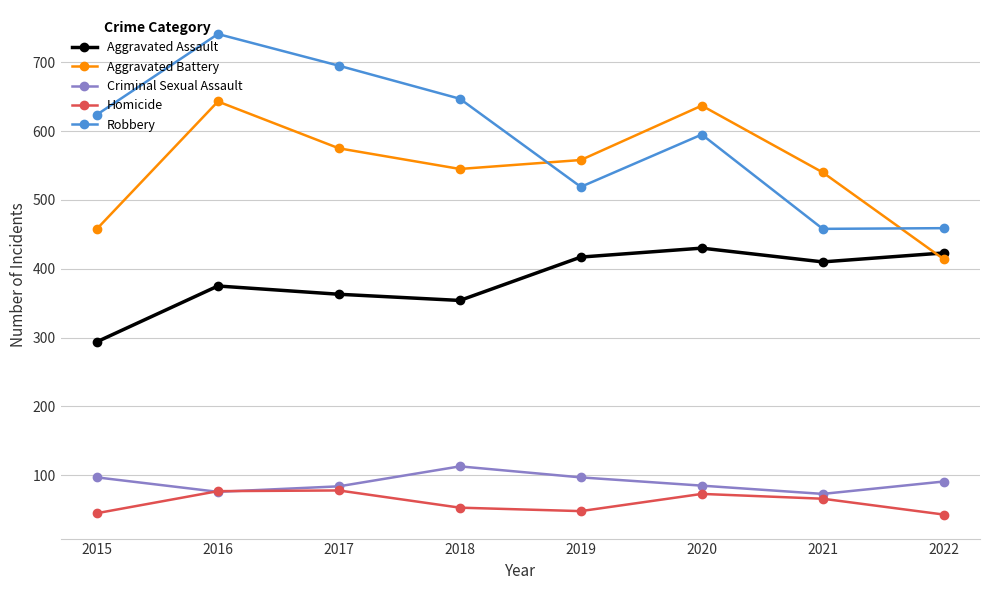

What is the approximate value of Aggravated Assault at 2020?

430